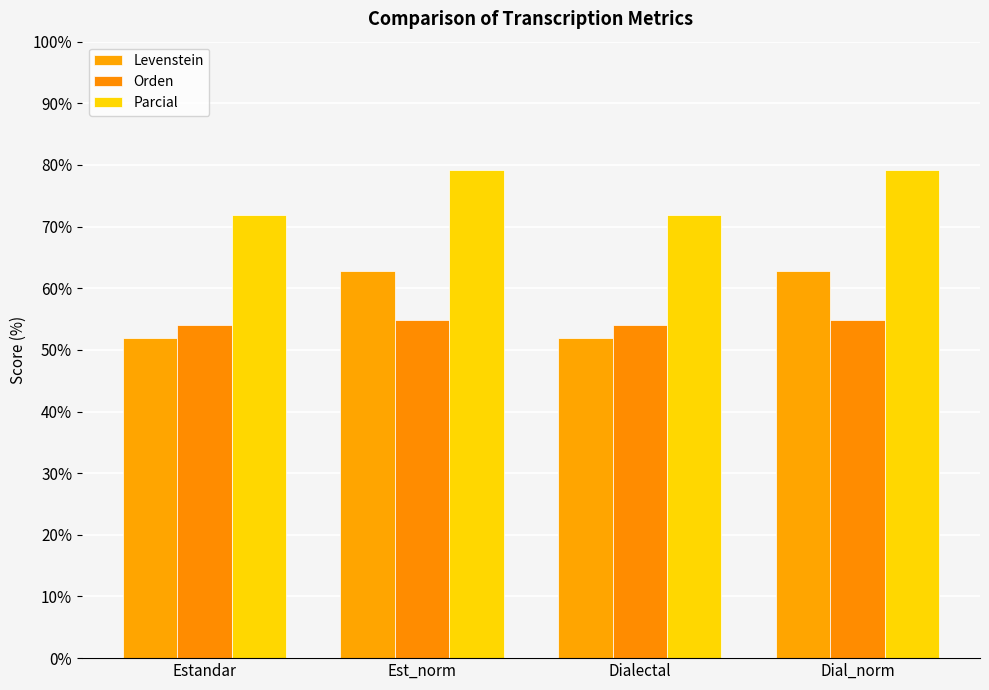

Is the value of Levenstein at Dial_norm greater than the value of Parcial at Est_norm?

No